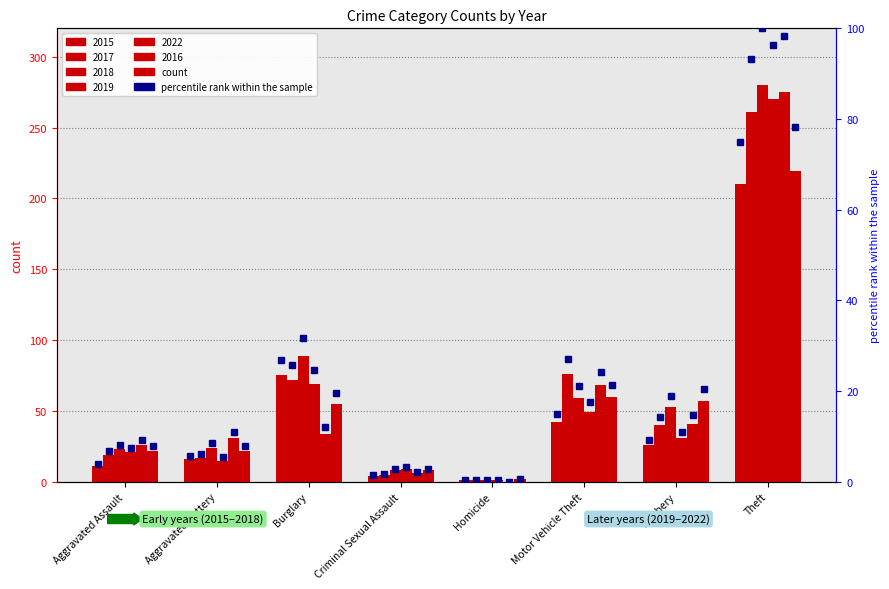

What is the difference between the maximum and minimum values in the 2019 series?

269